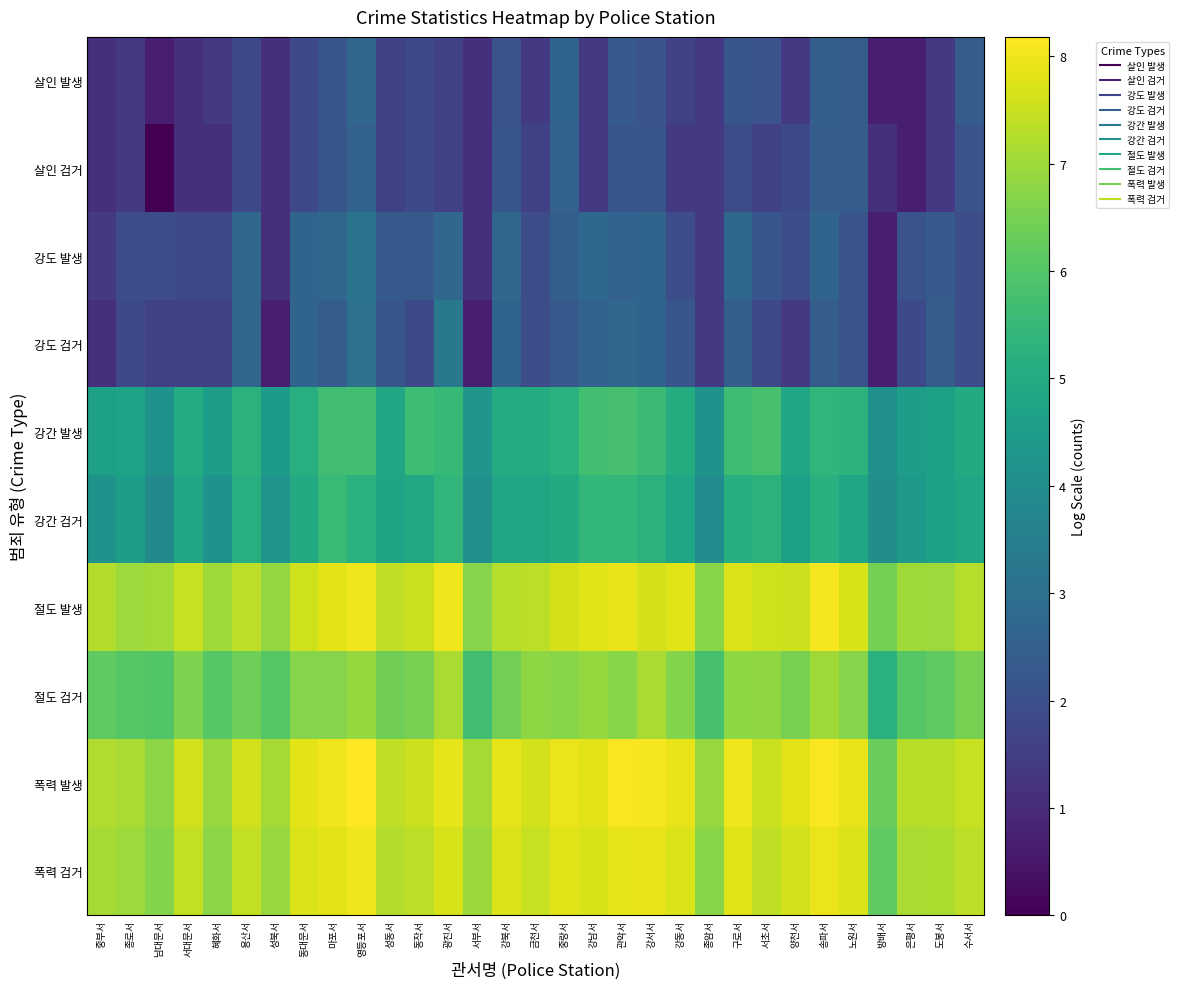

Reading right to left, list all the values displayed in this chart.

살인 발생: 수서서=2.4	도봉서=1.4	은평서=0.7	방배서=0.7	노원서=2.4	송파서=2.5	양천서=1.4	서초서=2.1	구로서=2.2	종암서=1.4	강동서=1.6	강서서=2.1	관악서=2.3	강남서=1.4	중랑서=2.6	금천서=1.4	강북서=2.1	서부서=1.1	광진서=1.6	동작서=1.8	성동서=1.6	영등포서=2.7	마포서=2.2	동대문서=1.8	성북서=1.1	용산서=1.8	혜화서=1.4	서대문서=1.1	남대문서=0.7	종로서=1.4	중부서=1.1
살인 검거: 수서서=2.1	도봉서=1.4	은평서=0.7	방배서=1.1	노원서=2.4	송파서=2.4	양천서=1.8	서초서=1.6	구로서=1.9	종암서=1.4	강동서=1.4	강서서=2.2	관악서=2.2	강남서=1.4	중랑서=2.6	금천서=1.6	강북서=2.2	서부서=1.1	광진서=1.6	동작서=1.8	성동서=1.6	영등포서=2.6	마포서=2.2	동대문서=1.8	성북서=1.1	용산서=1.8	혜화서=1.1	서대문서=1.1	남대문서=0.0	종로서=1.4	중부서=1.1
강도 발생: 수서서=1.9	도봉서=2.3	은평서=2.1	방배서=0.7	노원서=2.1	송파서=2.6	양천서=1.9	서초서=2.2	구로서=2.8	종암서=1.4	강동서=1.9	강서서=2.6	관악서=2.6	강남서=2.8	중랑서=2.5	금천서=1.9	강북서=2.7	서부서=1.1	광진서=2.7	동작서=2.3	성동서=2.3	영등포서=3.1	마포서=2.7	동대문서=2.6	성북서=1.1	용산서=2.7	혜화서=1.8	서대문서=1.8	남대문서=1.9	종로서=1.9	중부서=1.4
강도 검거: 수서서=1.9	도봉서=2.4	은평서=1.8	방배서=0.7	노원서=2.1	송파서=2.4	양천서=1.4	서초서=1.8	구로서=2.5	종암서=1.4	강동서=2.2	강서서=2.6	관악서=2.7	강남서=2.6	중랑서=2.3	금천서=1.9	강북서=2.6	서부서=0.7	광진서=3.3	동작서=1.8	성동서=2.2	영등포서=3.0	마포서=2.4	동대문서=2.6	성북서=0.7	용산서=2.7	혜화서=1.6	서대문서=1.6	남대문서=1.6	종로서=1.8	중부서=1.1
강간 발생: 수서서=5.0	도봉서=4.6	은평서=4.6	방배서=4.1	노원서=5.3	송파서=5.4	양천서=4.8	서초서=5.8	구로서=5.6	종암서=4.2	강동서=5.1	강서서=5.6	관악서=5.8	강남서=5.7	중랑서=5.2	금천서=5.0	강북서=5.0	서부서=4.3	광진서=5.5	동작서=5.7	성동서=4.8	영등포서=5.7	마포서=5.7	동대문서=5.2	성북서=4.5	용산서=5.3	혜화서=4.6	서대문서=5.0	남대문서=4.2	종로서=4.8	중부서=4.7
강간 검거: 수서서=4.8	도봉서=4.7	은평서=4.4	방배서=4.0	노원서=4.8	송파서=5.2	양천서=4.7	서초서=5.3	구로서=5.1	종암서=4.0	강동서=4.8	강서서=5.3	관악서=5.4	강남서=5.4	중랑서=5.0	금천서=4.8	강북서=4.8	서부서=4.1	광진서=5.4	동작서=4.9	성동서=4.8	영등포서=5.2	마포서=5.5	동대문서=5.0	성북서=4.3	용산서=5.2	혜화서=4.2	서대문서=4.8	남대문서=3.9	종로서=4.6	중부서=4.2
절도 발생: 수서서=7.3	도봉서=7.0	은평서=7.0	방배서=6.5	노원서=7.7	송파서=8.1	양천서=7.5	서초서=7.6	구로서=7.8	종암서=6.7	강동서=7.8	강서서=7.6	관악서=7.9	강남서=7.8	중랑서=7.7	금천서=7.4	강북서=7.3	서부서=6.7	광진서=8.0	동작서=7.5	성동서=7.4	영등포서=8.0	마포서=7.8	동대문서=7.6	성북서=6.9	용산서=7.4	혜화서=7.0	서대문서=7.5	남대문서=7.1	종로서=7.0	중부서=7.2
절도 검거: 수서서=6.5	도봉서=6.2	은평서=6.0	방배서=5.2	노원서=6.7	송파서=7.0	양천서=6.5	서초서=6.8	구로서=6.8	종암서=5.8	강동서=6.7	강서서=7.1	관악서=6.7	강남서=6.9	중랑서=6.7	금천서=6.8	강북서=6.4	서부서=5.7	광진서=7.2	동작서=6.5	성동서=6.4	영등포서=6.9	마포서=6.7	동대문서=6.7	성북서=6.0	용산서=6.4	혜화서=6.1	서대문서=6.6	남대문서=5.9	종로서=6.0	중부서=6.2
폭력 발생: 수서서=7.5	도봉서=7.3	은평서=7.3	방배서=6.3	노원서=7.9	송파서=8.1	양천서=7.8	서초서=7.5	구로서=8.0	종암서=6.9	강동서=7.9	강서서=8.1	관악서=8.1	강남서=7.8	중랑서=8.0	금천서=7.6	강북서=7.9	서부서=7.1	광진서=7.9	동작서=7.6	성동서=7.4	영등포서=8.2	마포서=8.0	동대문서=7.8	성북서=7.1	용산서=7.6	혜화서=6.9	서대문서=7.6	남대문서=6.8	종로서=7.2	중부서=7.2
폭력 검거: 수서서=7.4	도봉서=7.2	은평서=7.1	방배서=6.2	노원서=7.8	송파서=7.9	양천서=7.6	서초서=7.4	구로서=7.8	종암서=6.7	강동서=7.7	강서서=7.9	관악서=7.9	강남서=7.7	중랑서=7.8	금천서=7.5	강북서=7.8	서부서=6.9	광진서=7.7	동작서=7.4	성동서=7.2	영등포서=8.0	마포서=7.8	동대문서=7.7	성북서=6.9	용산서=7.4	혜화서=6.8	서대문서=7.4	남대문서=6.7	종로서=7.0	중부서=7.1